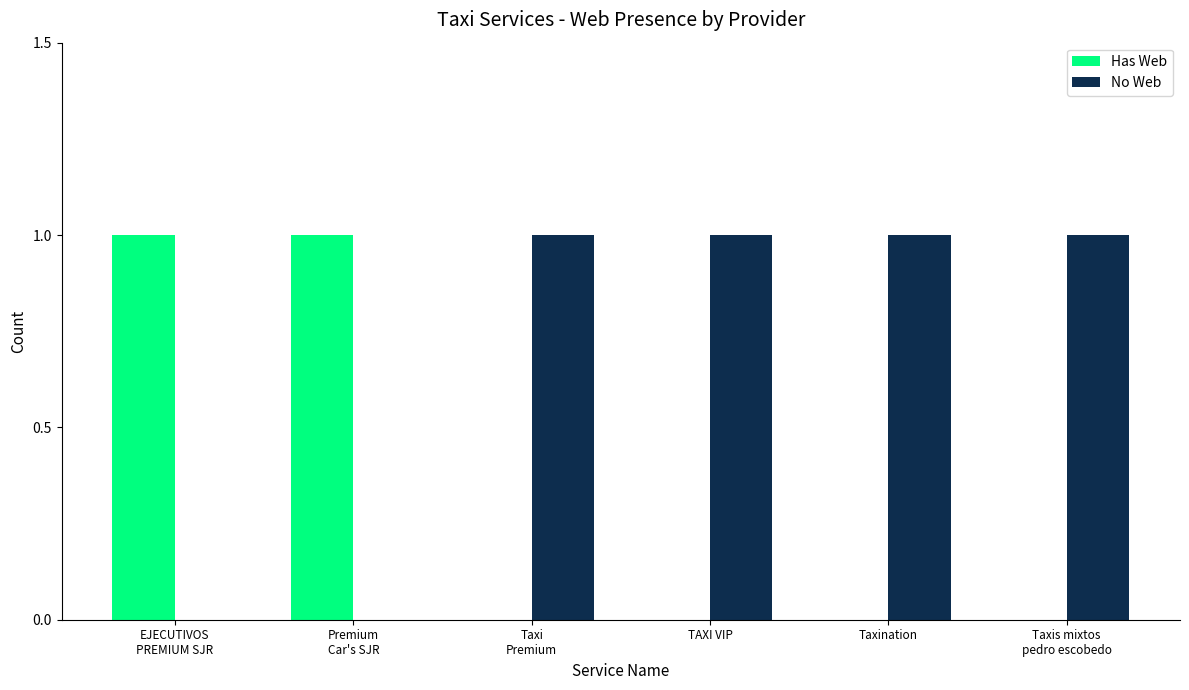

How many categories are shown in the chart?

6